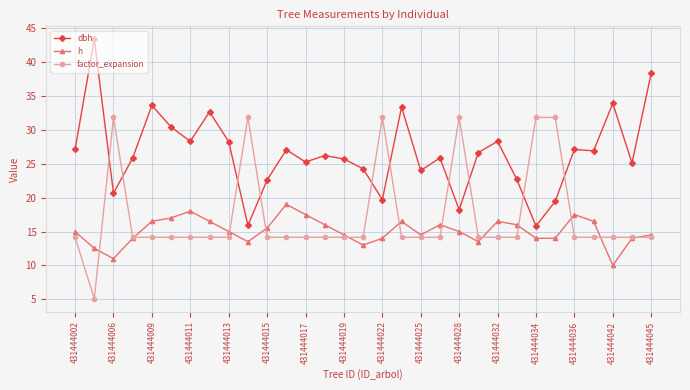

Which series has the largest total across all categories?

dbh